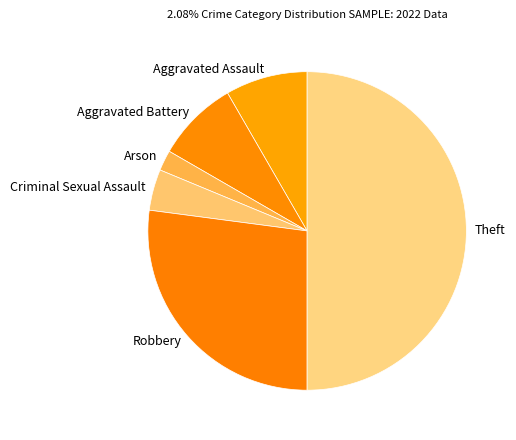

How many slices are in this pie chart?

6